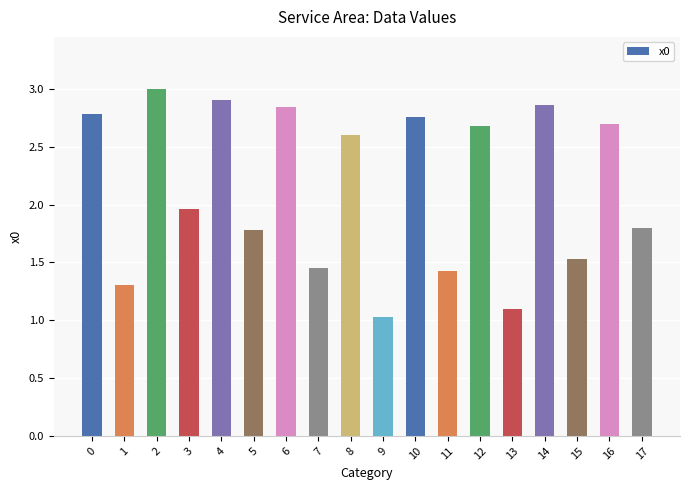

Read the value at 16.

2.7